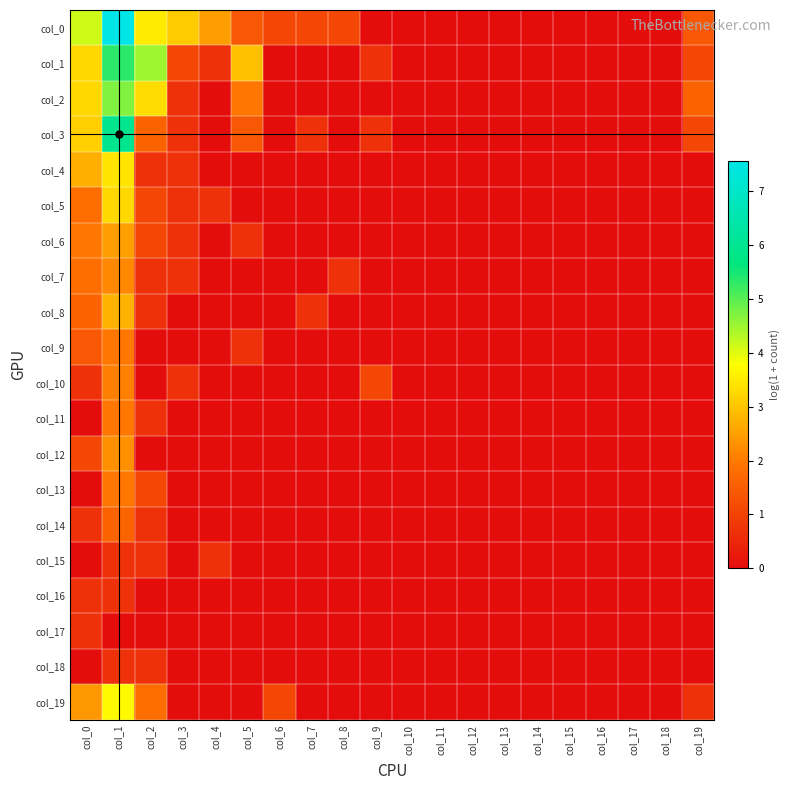

How many data points does each series have?

20